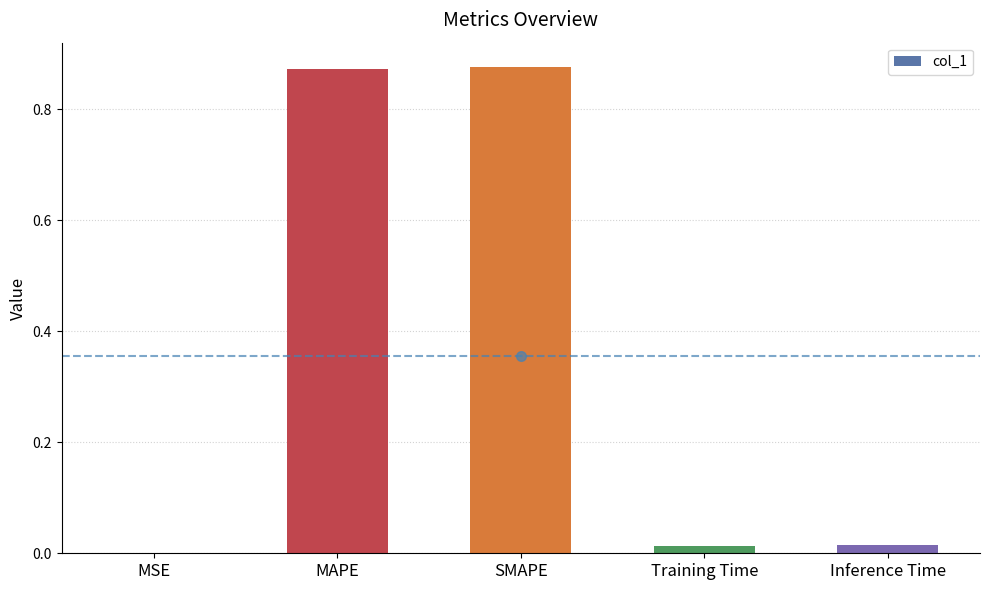

What is the sum of all values?

1.8